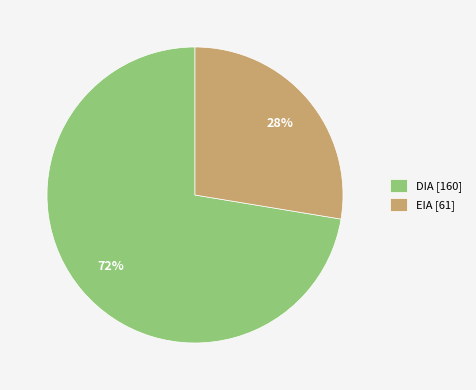

Do EIA [61] and DIA [160] together represent more than half of the pie?

Yes